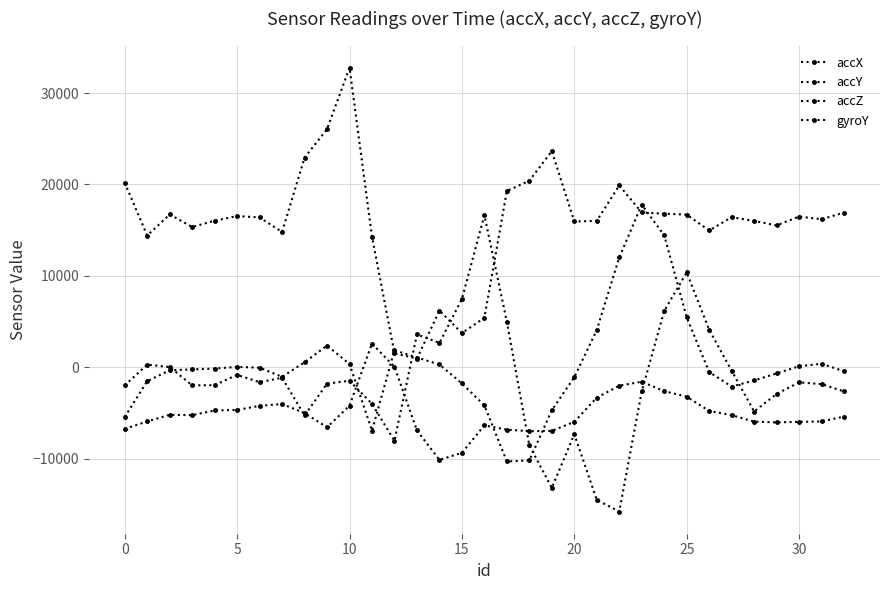

How many series are shown in this chart?

4